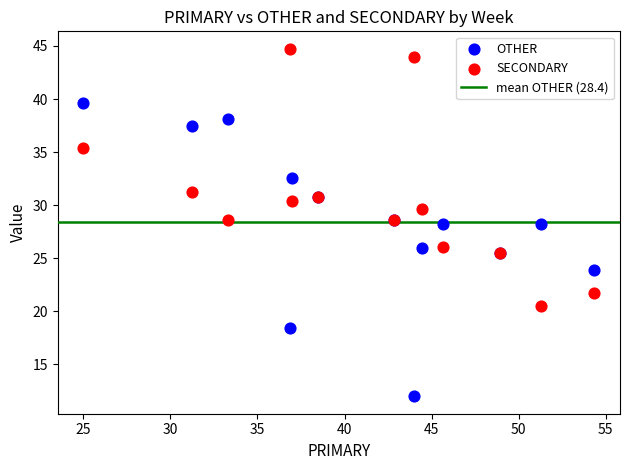

Which series has the widest spread of Y values?

OTHER